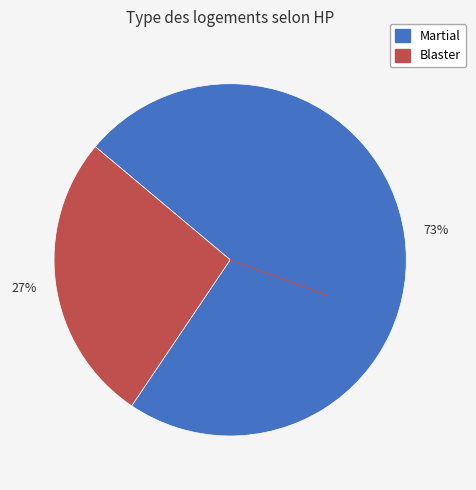

Does any single category account for the majority?

Yes